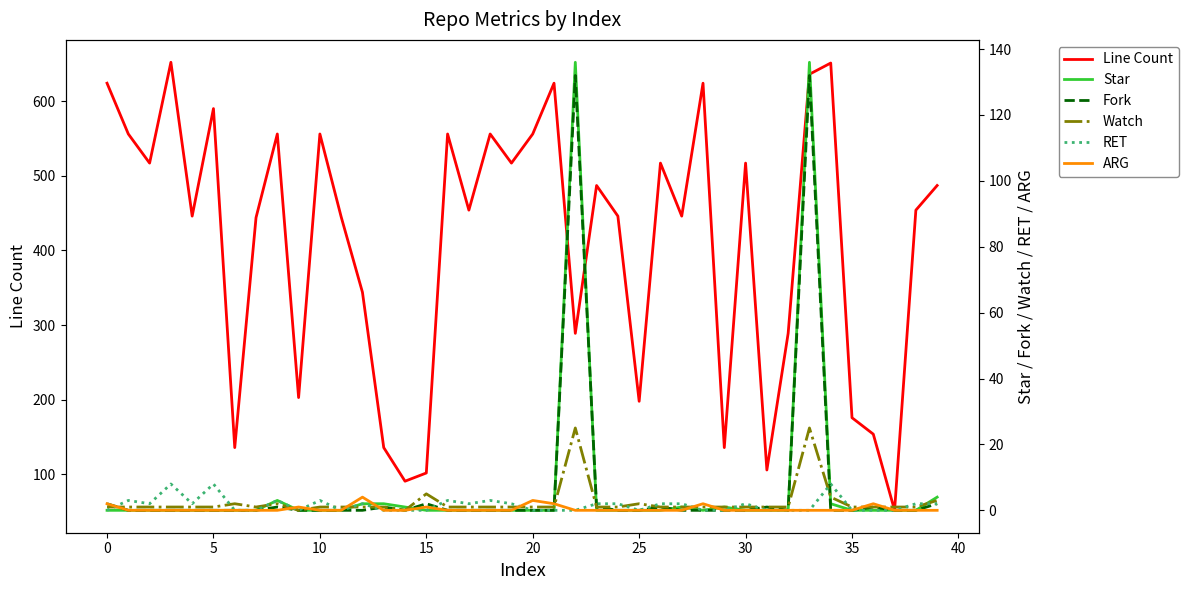

The ARG series shows 2 at 25. True or false?

False